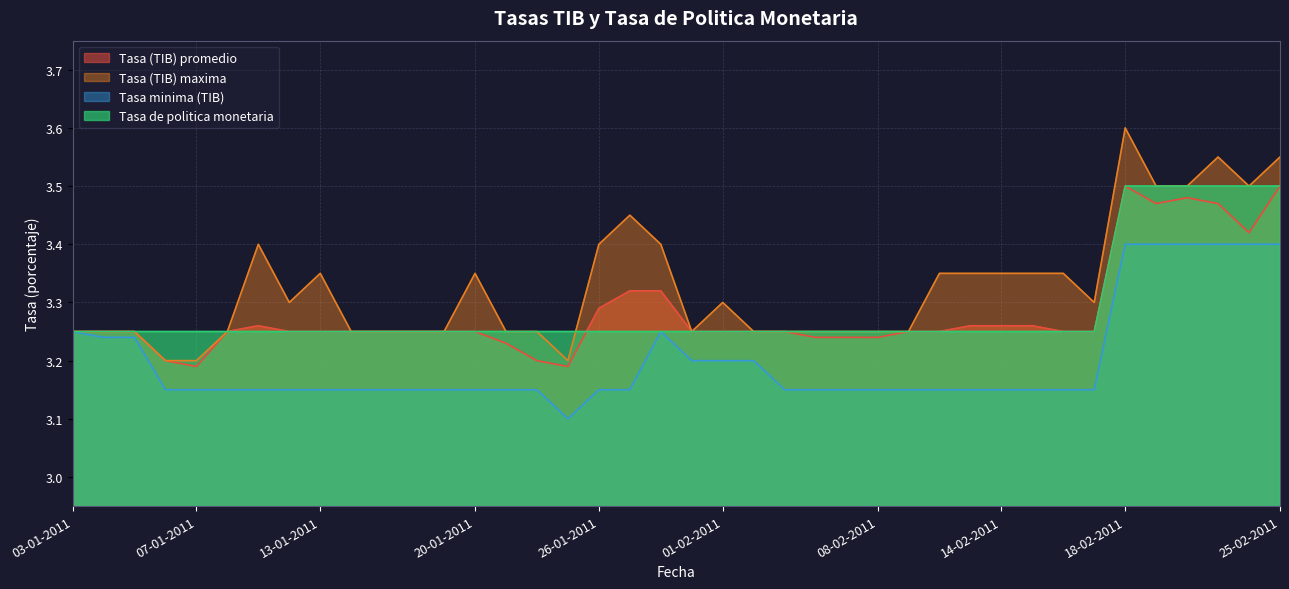

What are all the series names shown in the legend?

Tasa (TIB) promedio, Tasa (TIB) maxima, Tasa minima (TIB), Tasa de politica monetaria